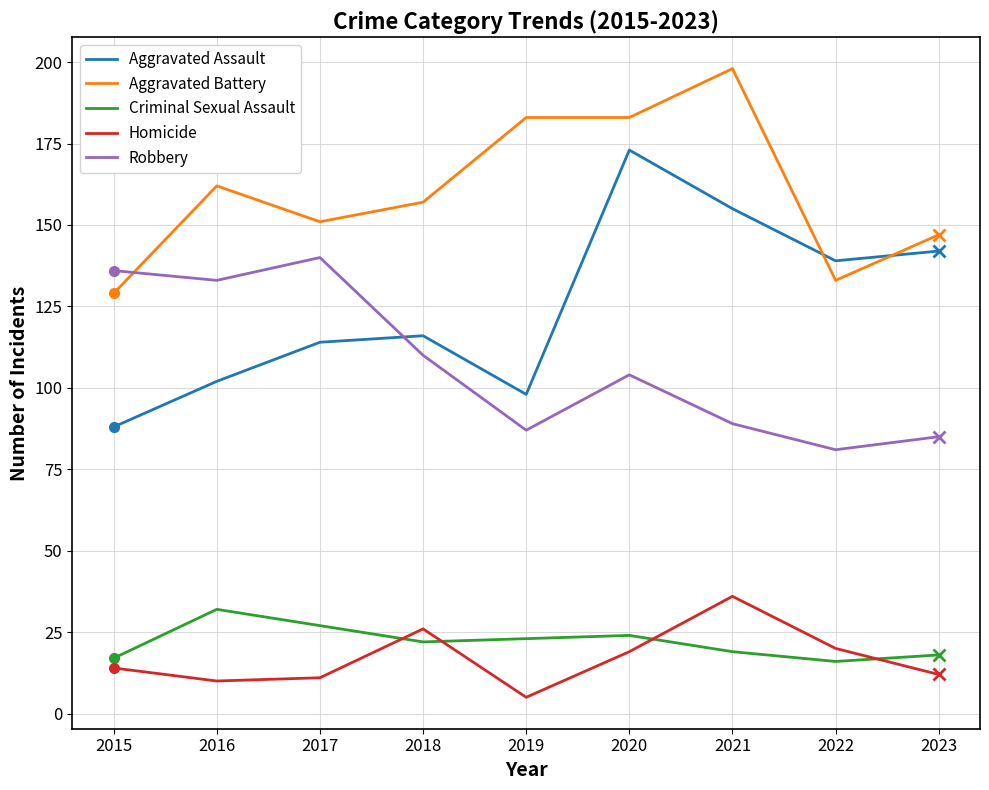

Is it true that Homicide equals 19 at 2020?

True